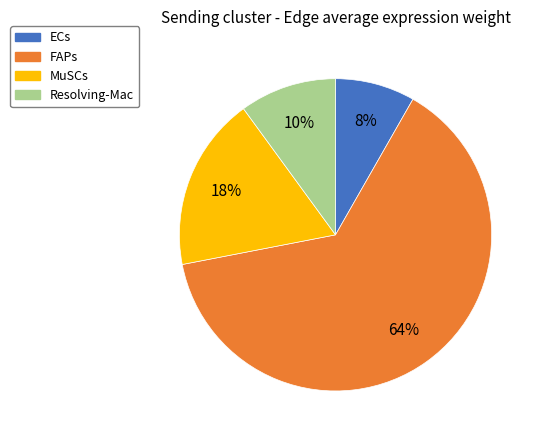

Does any single category account for the majority?

Yes